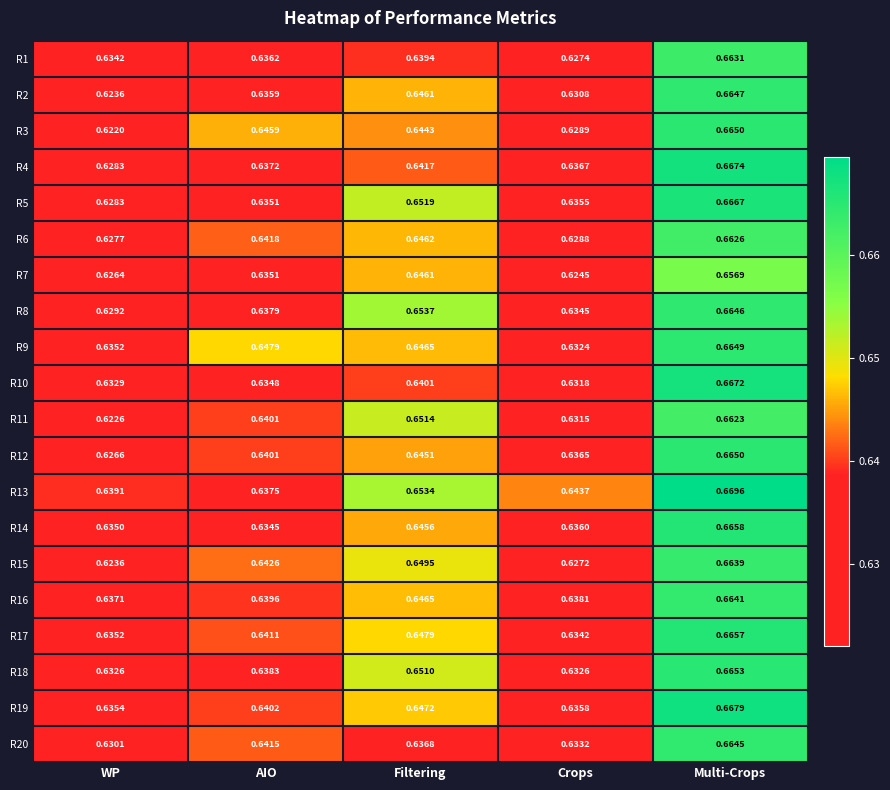

At which label is R20 closest to 0?

WP